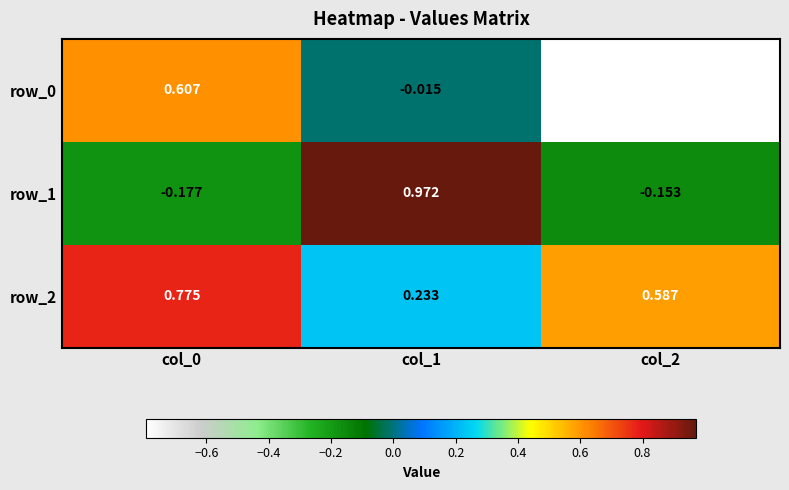

Is the value of row_0 at col_1 greater than the value of row_1 at col_2?

Yes